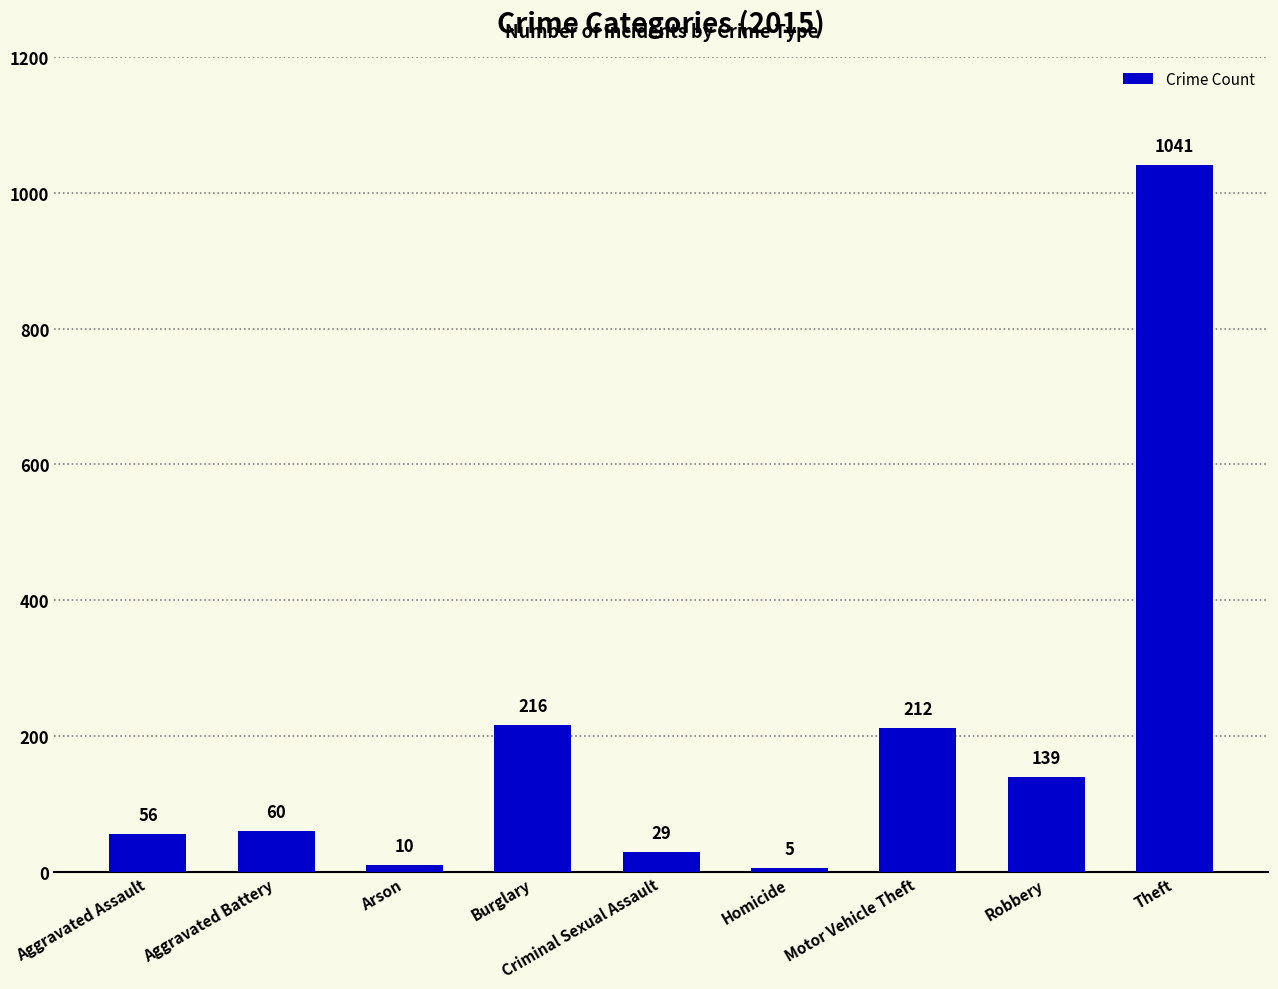

The value at Aggravated Battery is 60. True or false?

True